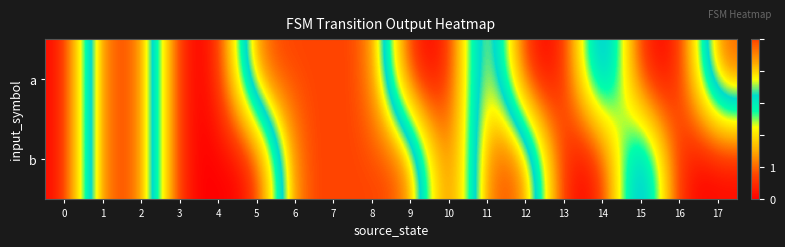

Which series has the widest spread of values?

a